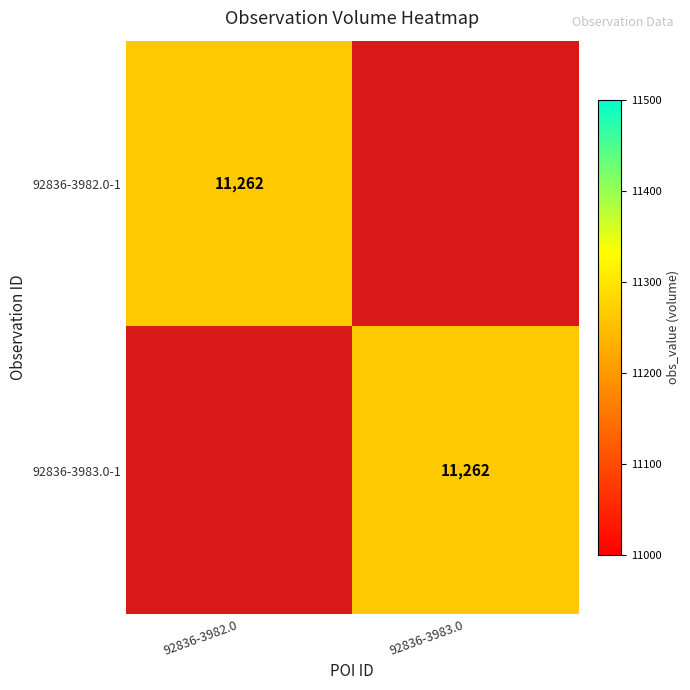

Is it true that 92836-3982.0-1 equals 11262 at 92836-3982.0?

True